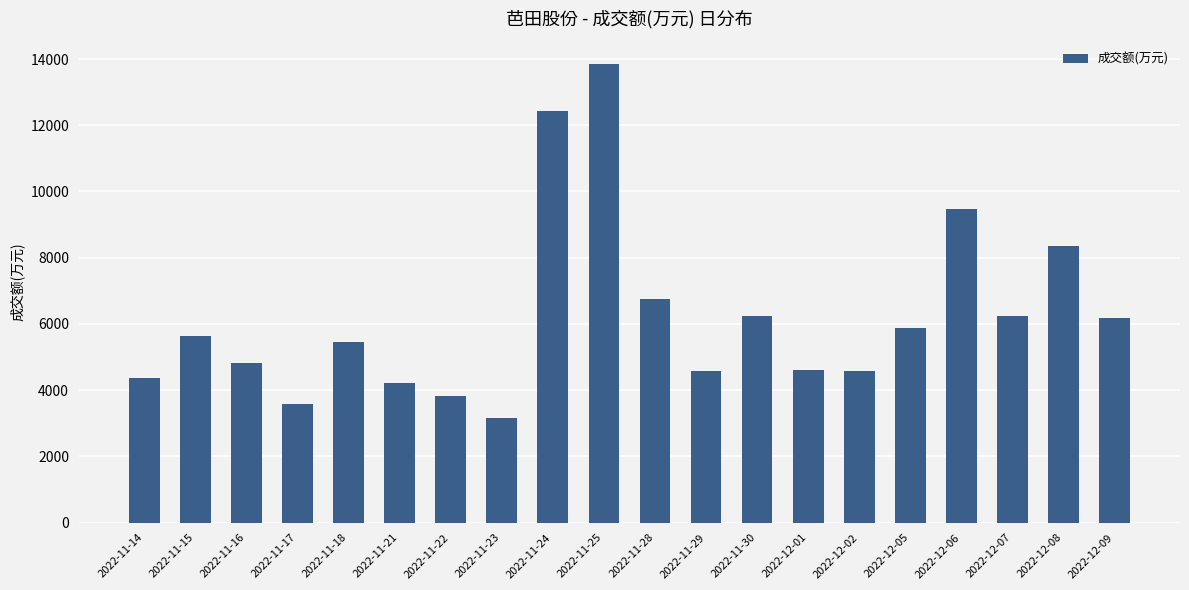

What is the minimum value shown in the chart?

3159